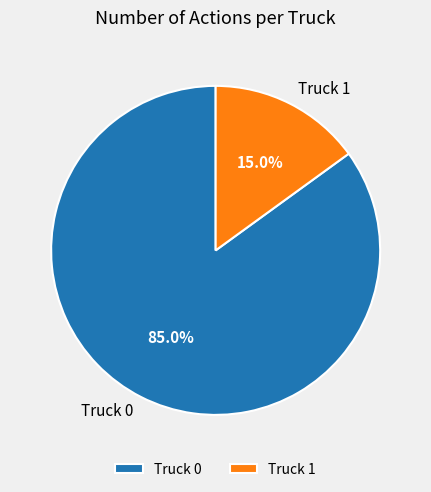

What is the smallest slice in the pie chart?

Truck 1